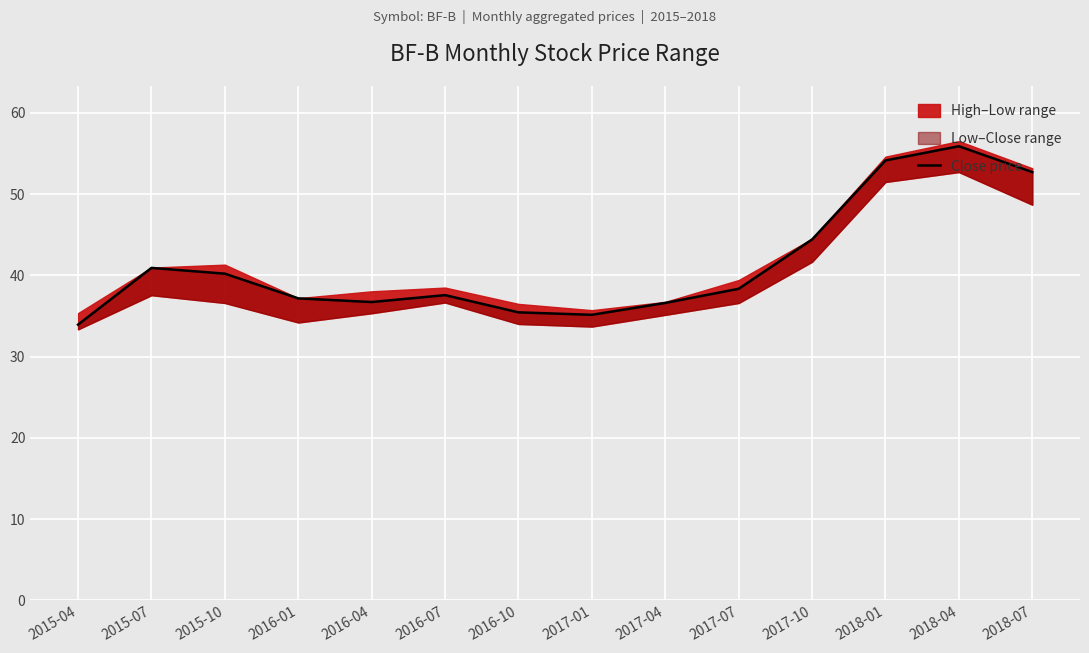

What is the difference between the values at 2016-04 and 2017-04?

0.1